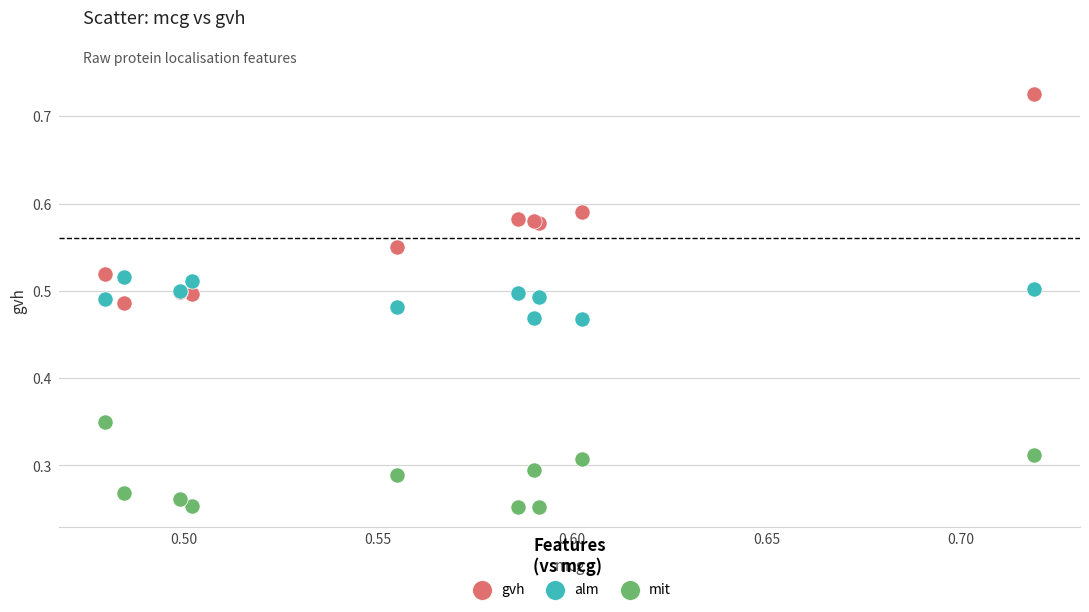

Which series has the largest Y range (max minus min)?

gvh